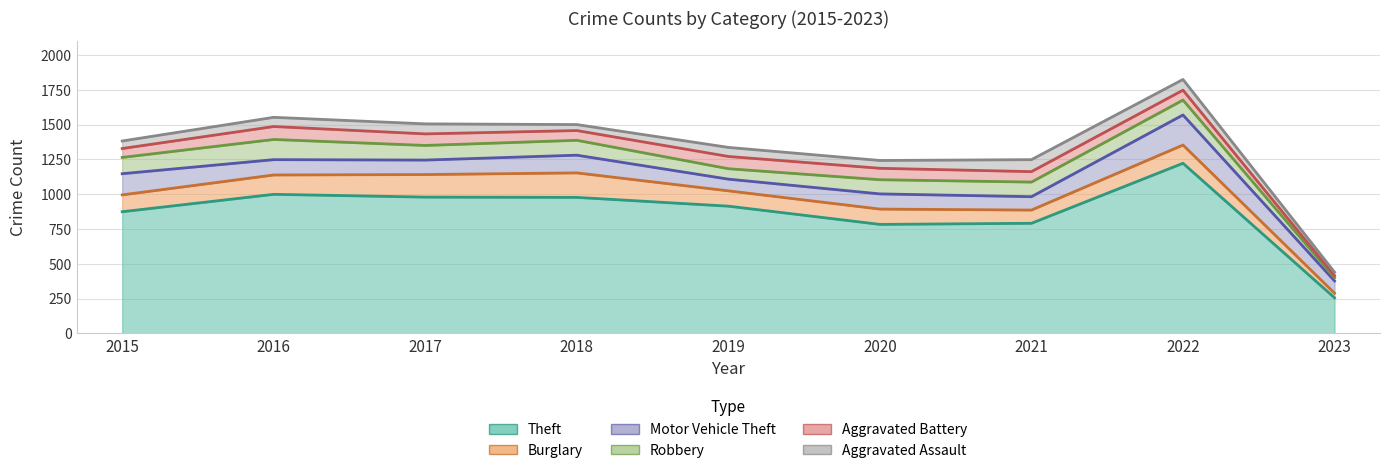

What is the difference between the Theft values at 2022 and 2023?

966